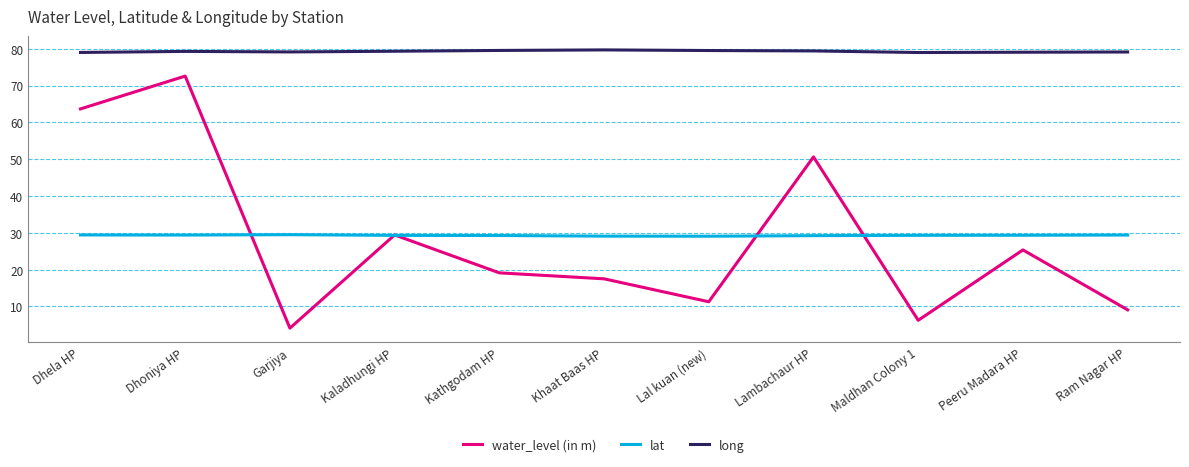

What is the smallest value displayed?

4.1